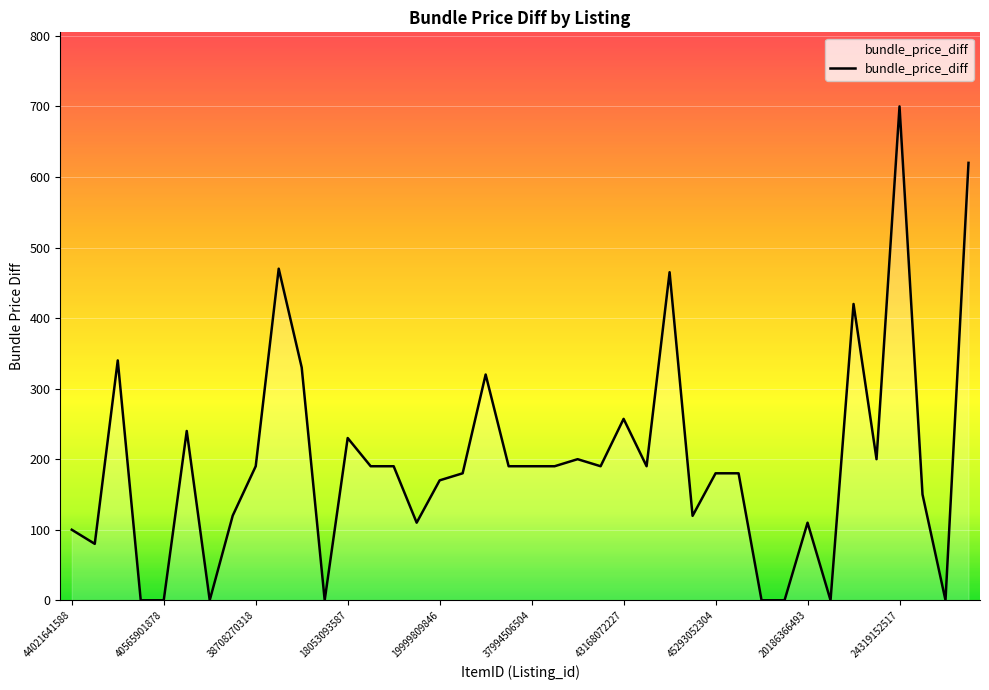

What is the greatest value displayed?

700.0